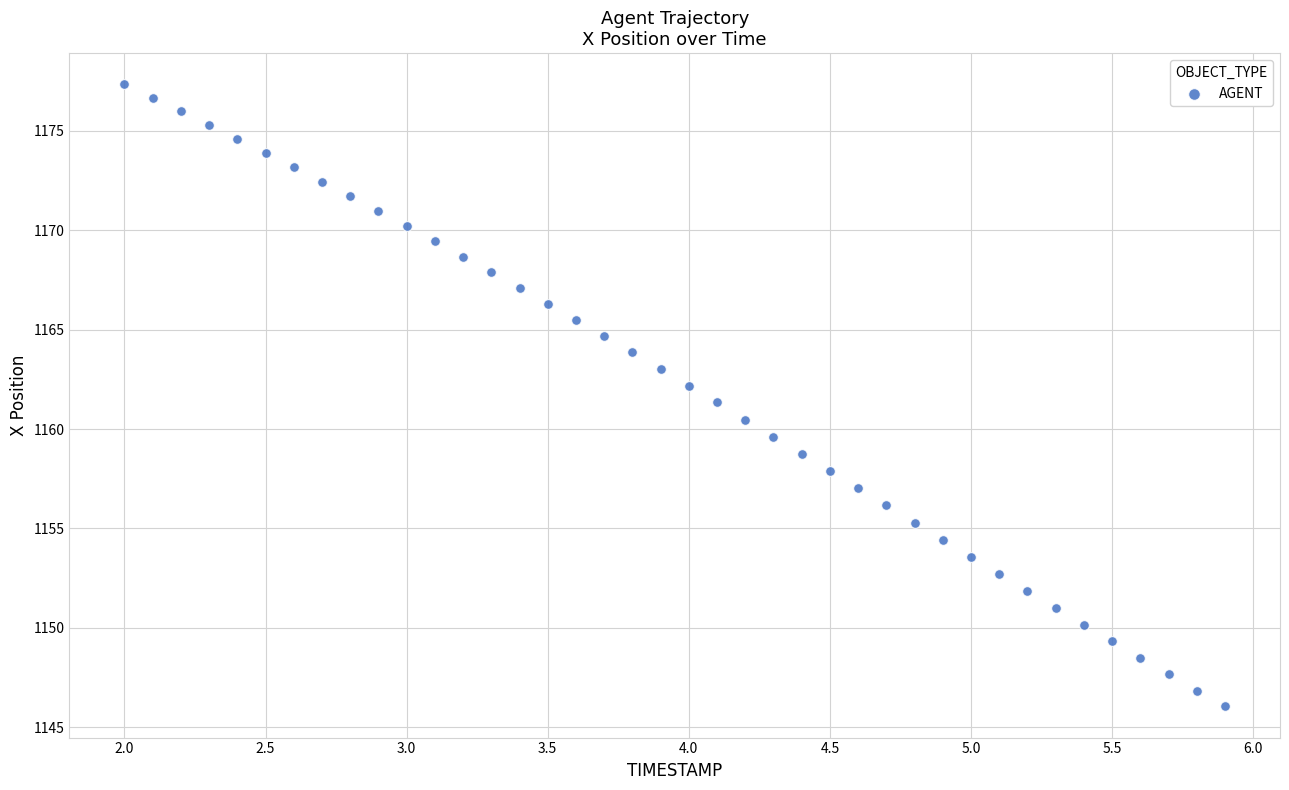

What is the range of Y values (max minus min)?

31.3